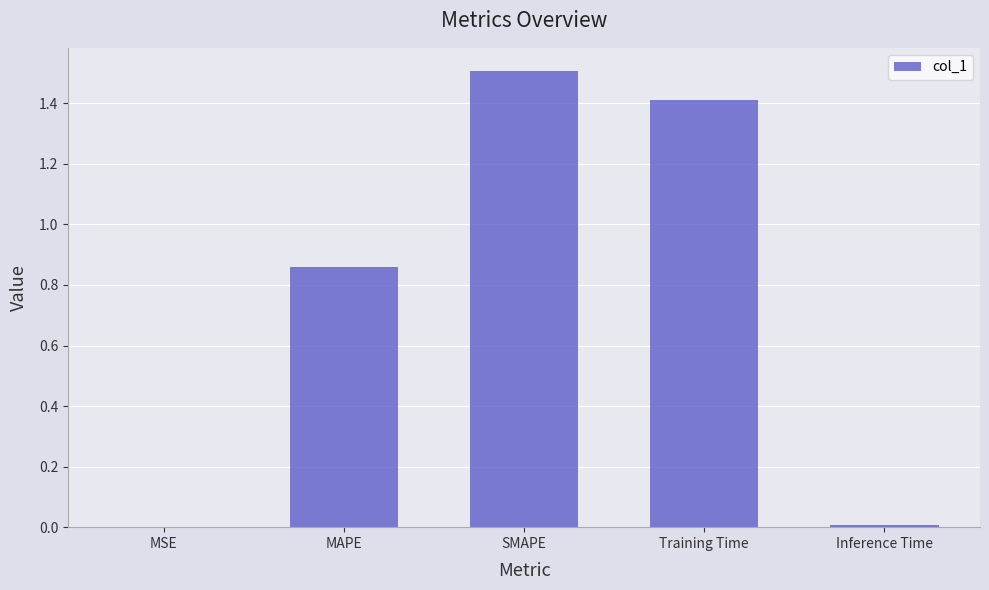

What is the sum of all values?

3.8